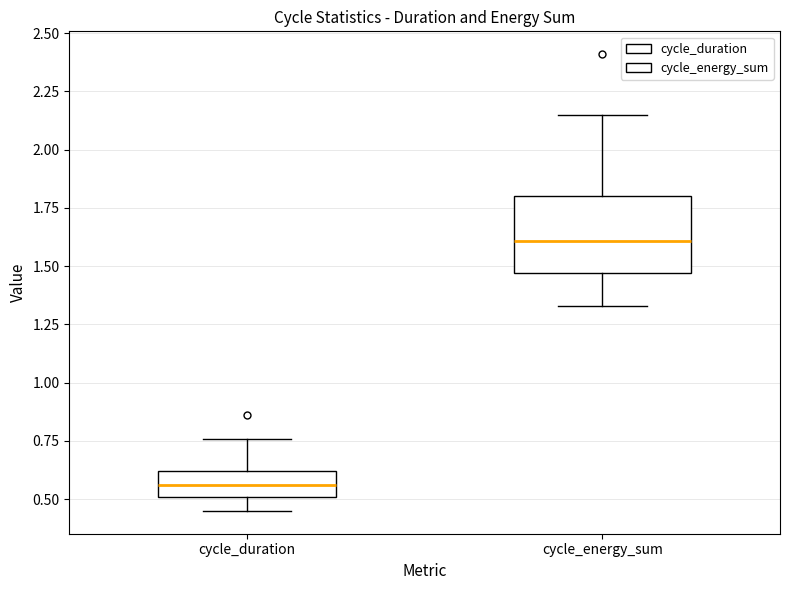

Where does the lower whisker of the box for cycle_duration end on the y-axis? The values are not printed on the chart, so give them approximately, as read against the axis.

0.45